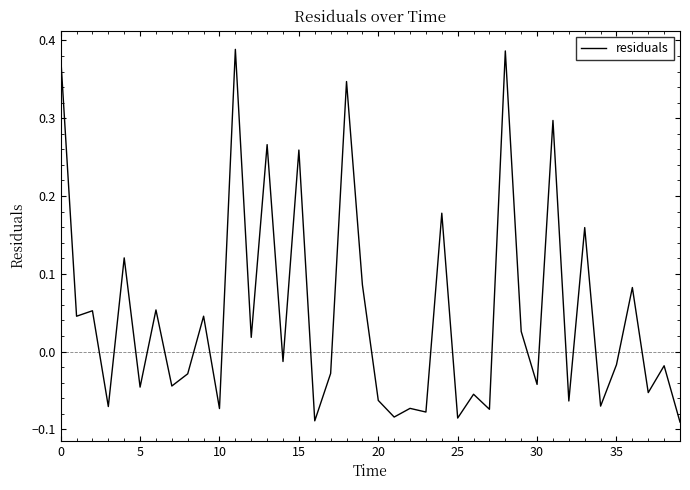

What is the difference between the maximum and minimum values?

0.5